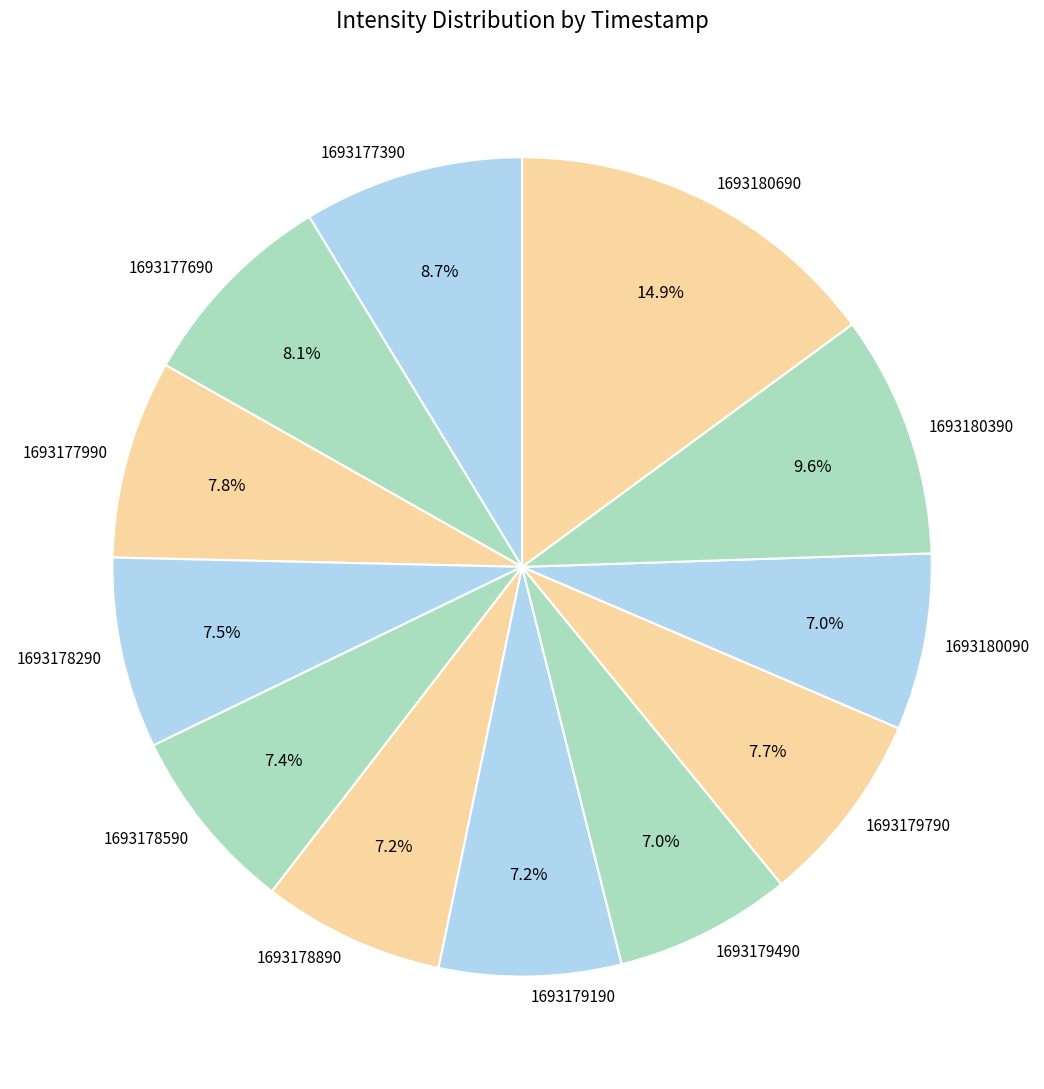

Is there a majority slice in this chart?

No